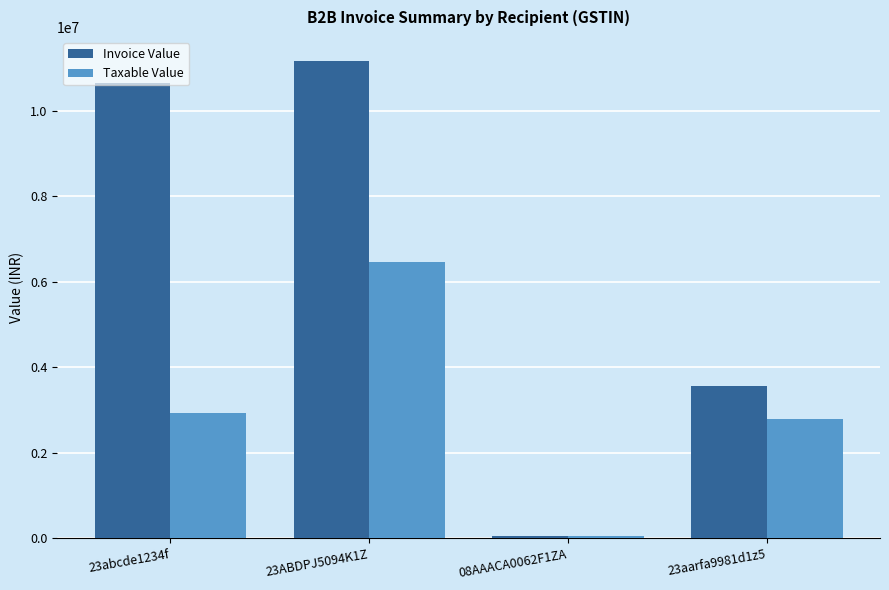

The value of Taxable Value at 23aarfa9981d1z5 is 2792250. True or false?

True